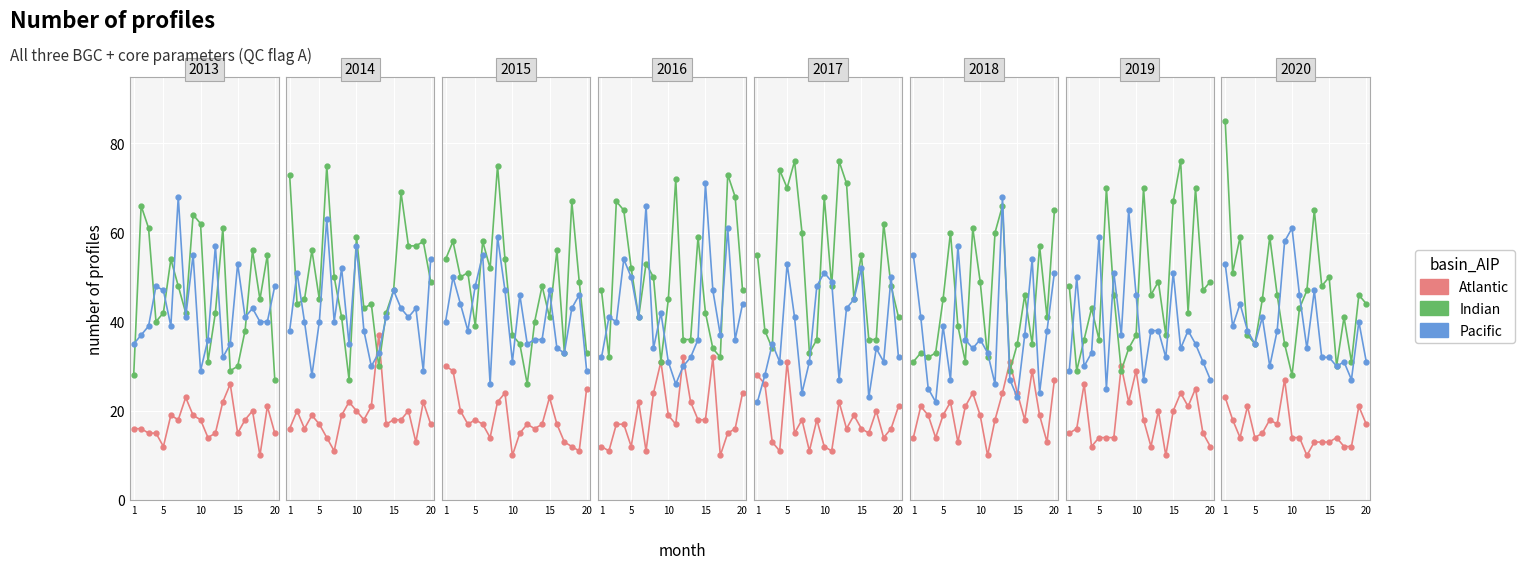

What is the average value of the Atlantic series?

16